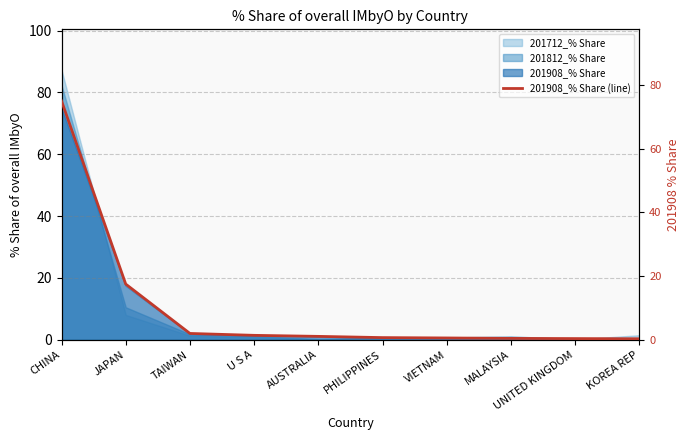

At which label does the data first exceed 1?

CHINA